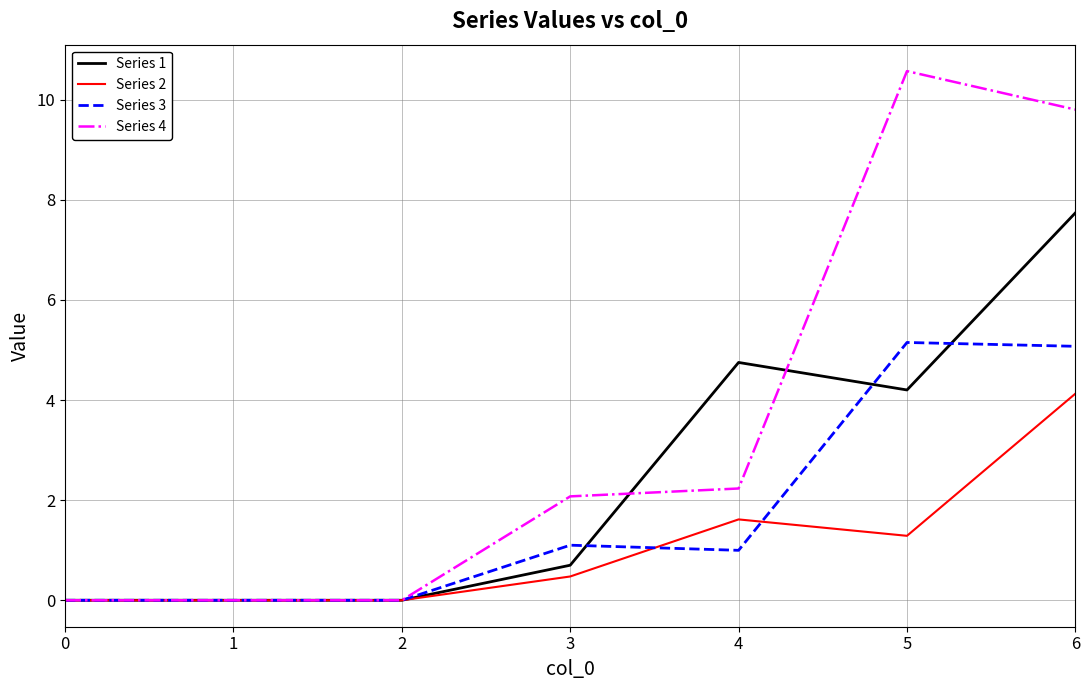

Between 3 and 4, which series saw the biggest shift?

Series 1